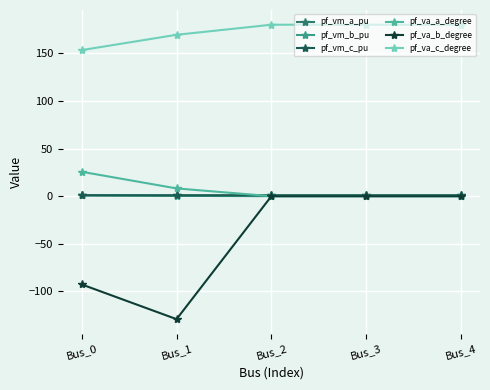

What value does the pf_vm_a_pu series have at Bus_3?

0.9